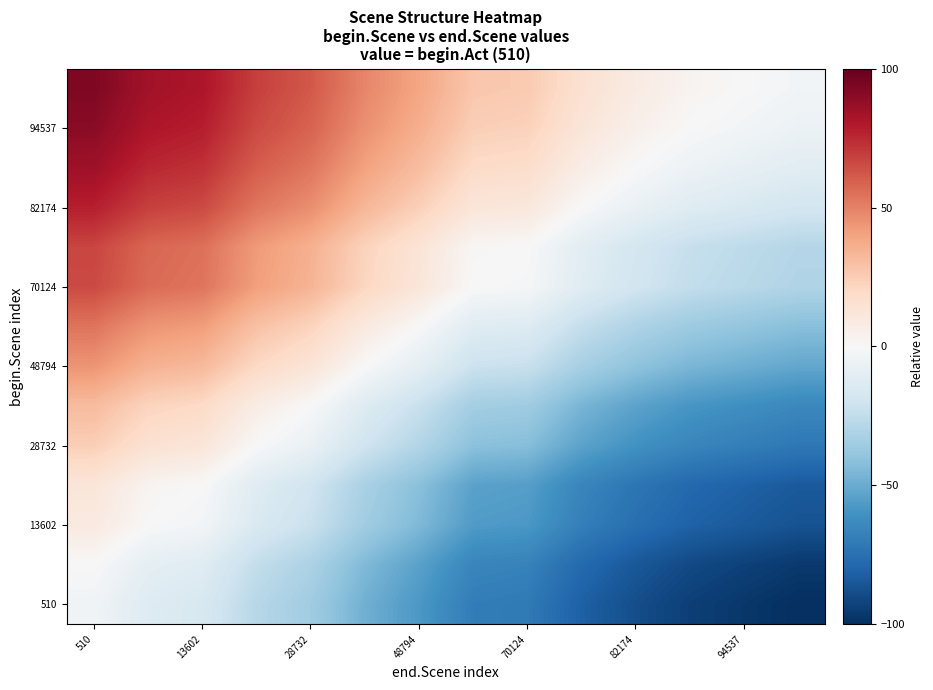

At how many categories does at least one series exceed 16?

9